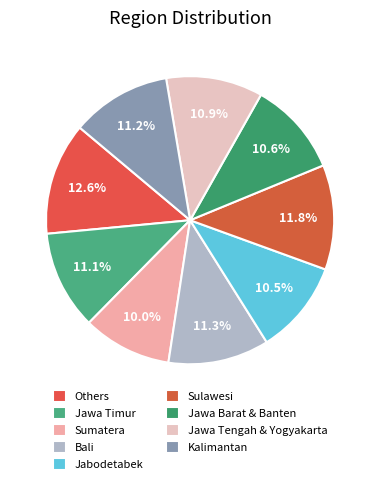

To the nearest percent, what portion does Jabodetabek represent?

11%